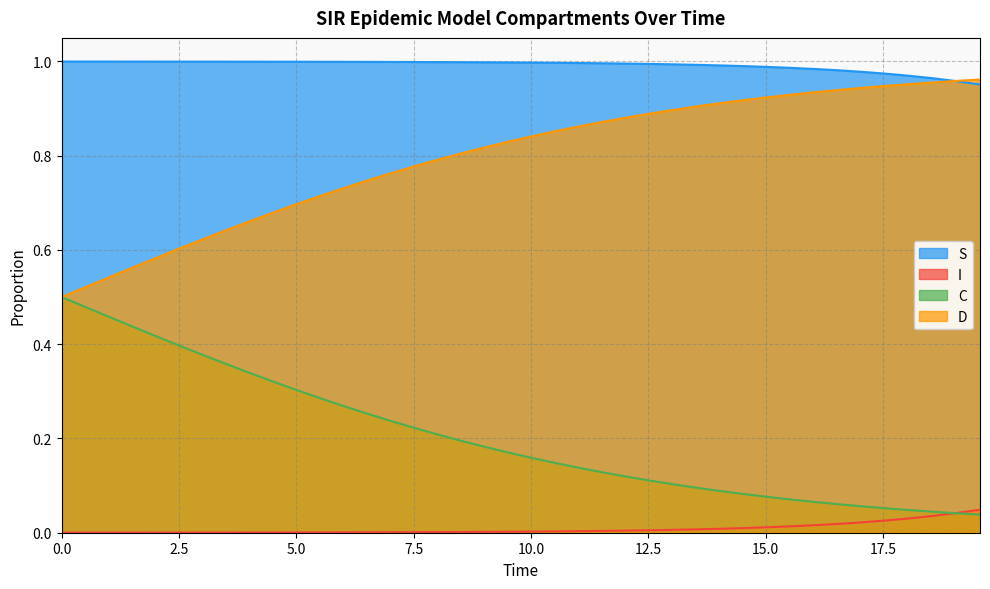

Which series has the widest spread of values?

C